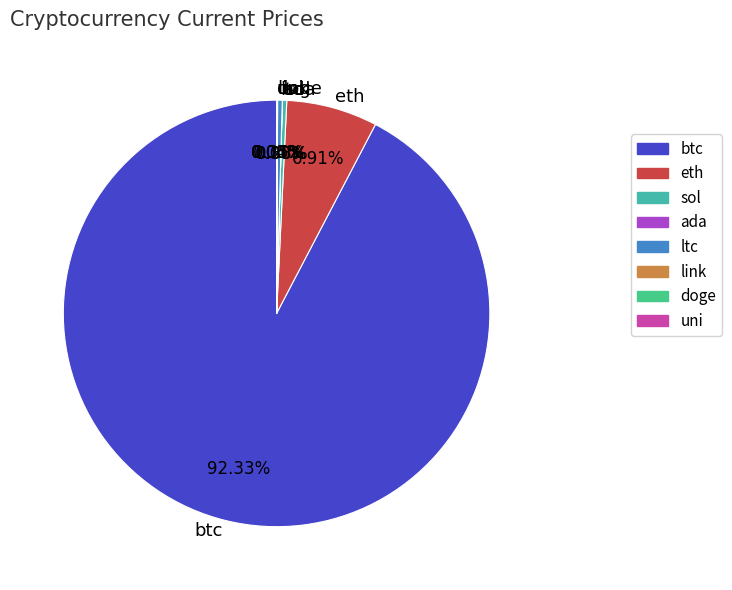

Does any single category account for the majority?

Yes